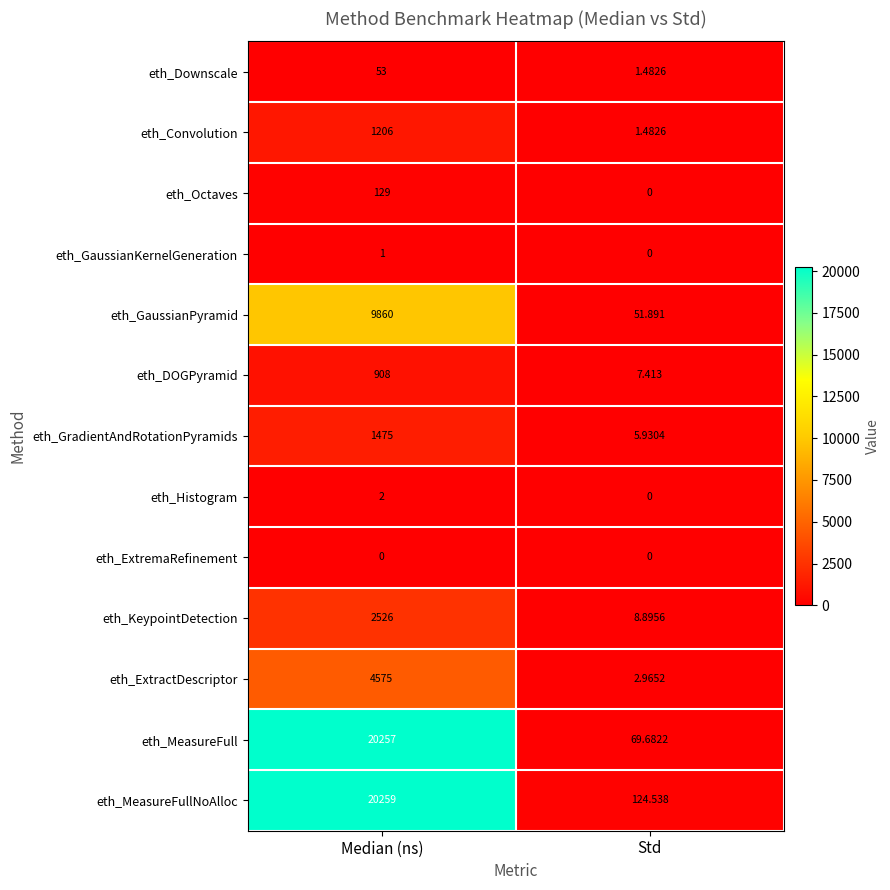

Which label corresponds to the largest value in the chart?

Median (ns)